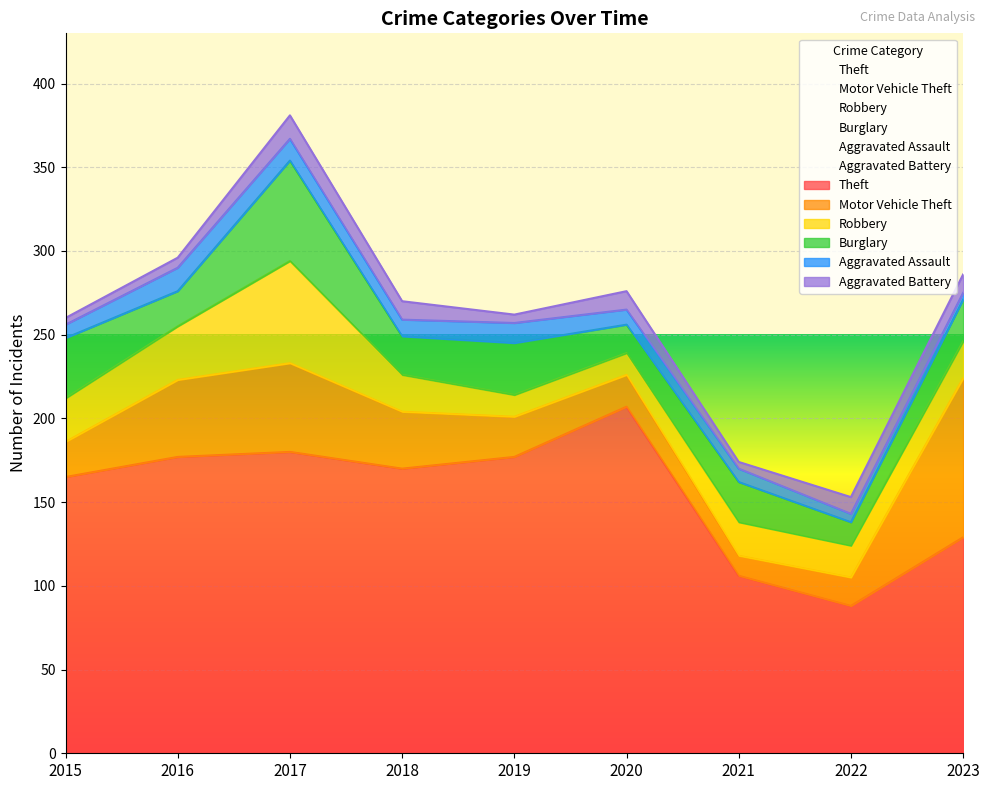

Reading left to right, transcribe all the data shown in this chart.

Theft: 2015=165	2016=177	2017=180	2018=170	2019=177	2020=207	2021=106	2022=88	2023=129
Motor Vehicle Theft: 2015=21	2016=46	2017=53	2018=34	2019=24	2020=19	2021=12	2022=17	2023=95
Robbery: 2015=26	2016=32	2017=61	2018=22	2019=13	2020=13	2021=20	2022=19	2023=22
Burglary: 2015=36	2016=21	2017=60	2018=23	2019=31	2020=17	2021=24	2022=14	2023=25
Aggravated Assault: 2015=8	2016=14	2017=13	2018=10	2019=12	2020=9	2021=8	2022=5	2023=4
Aggravated Battery: 2015=4	2016=6	2017=14	2018=11	2019=5	2020=11	2021=4	2022=10	2023=11